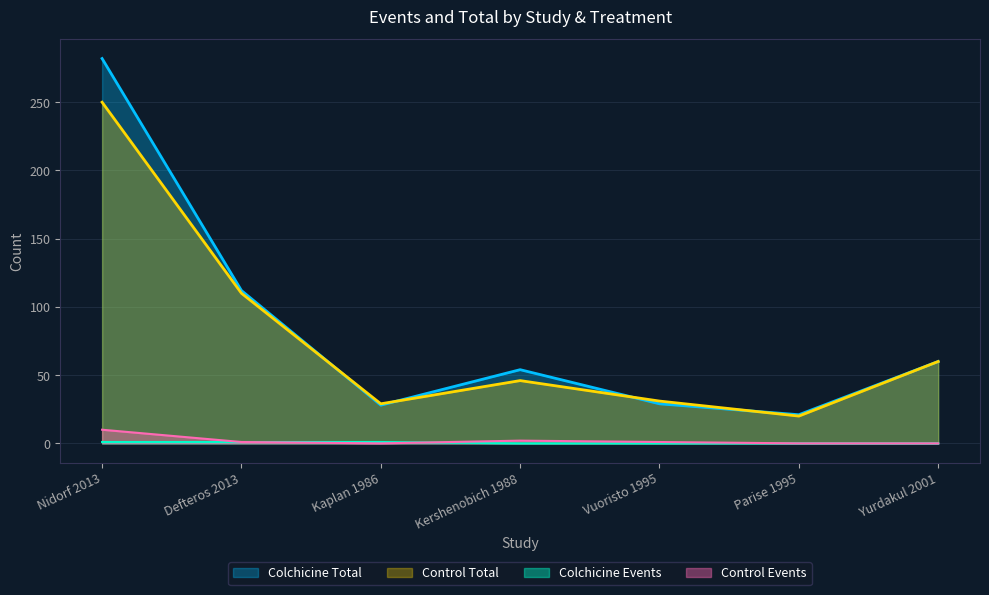

How many interior local valleys does the Control_events series have?

1